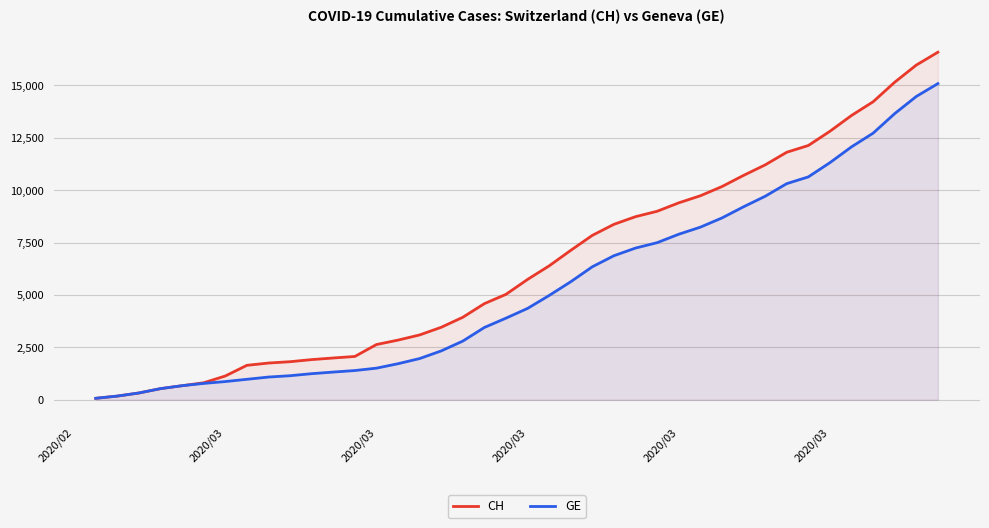

What is the sum of all CH values?

257068